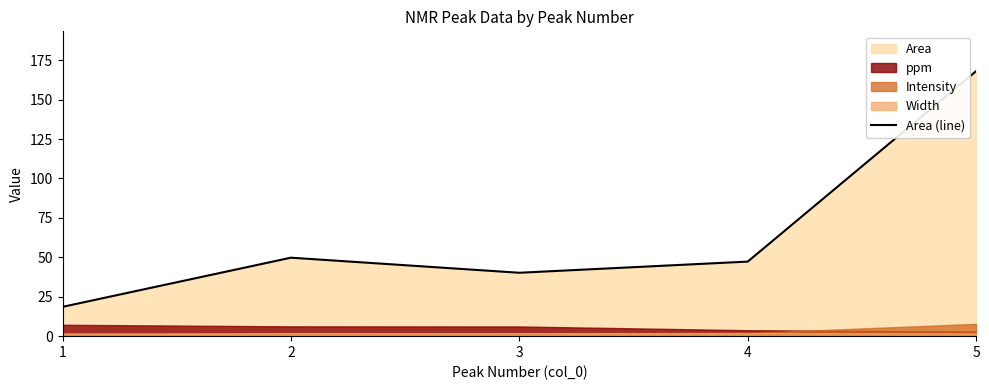

What is the difference between the values at 5 and 2?

118.3